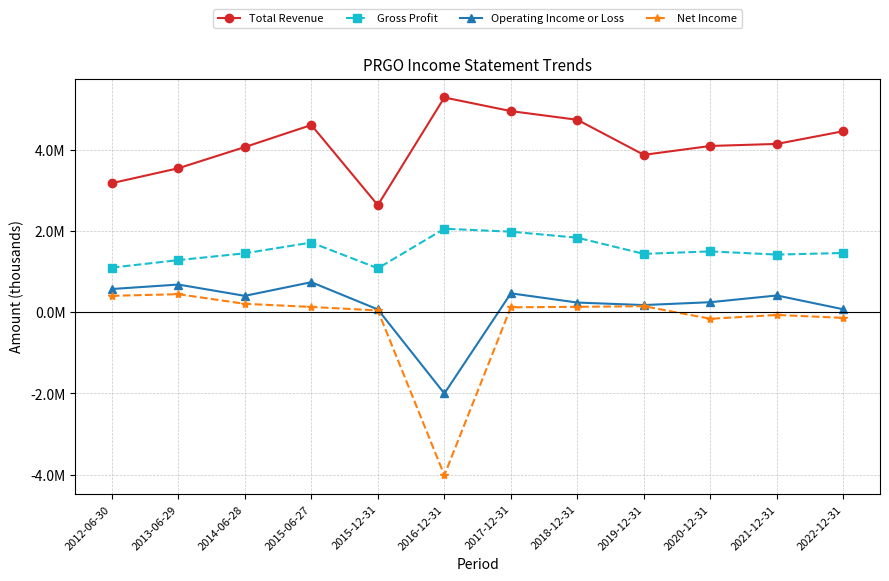

Is this an area chart (filled region under the line)?

No